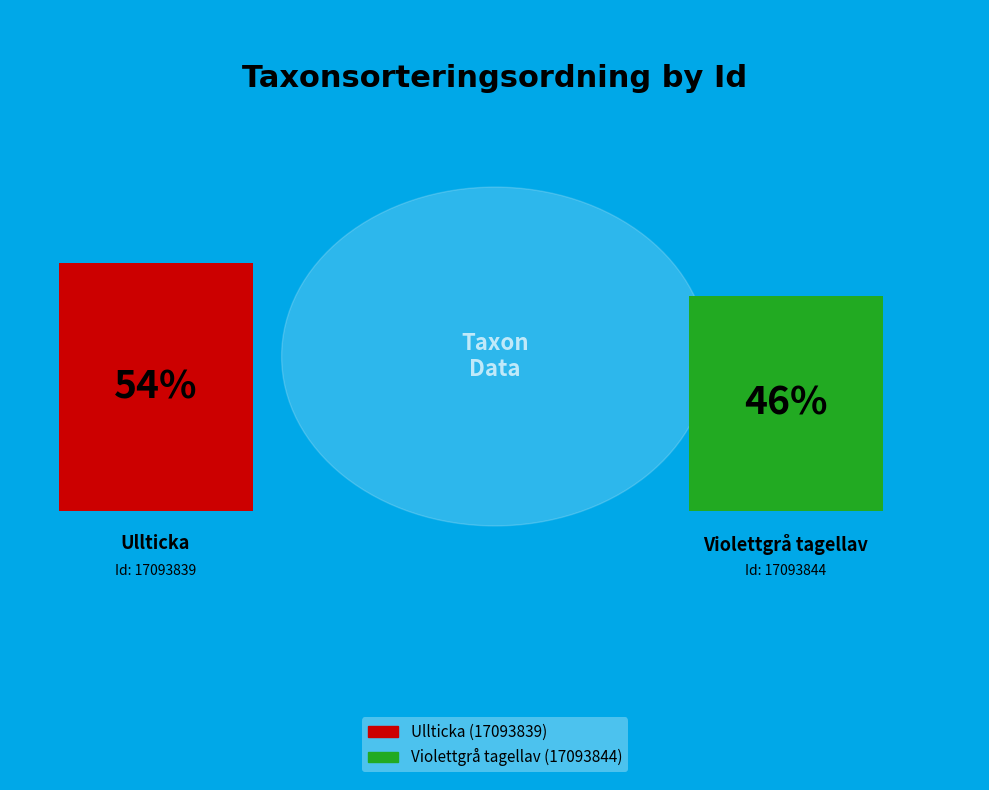

Is 17093844 the majority of the pie?

No